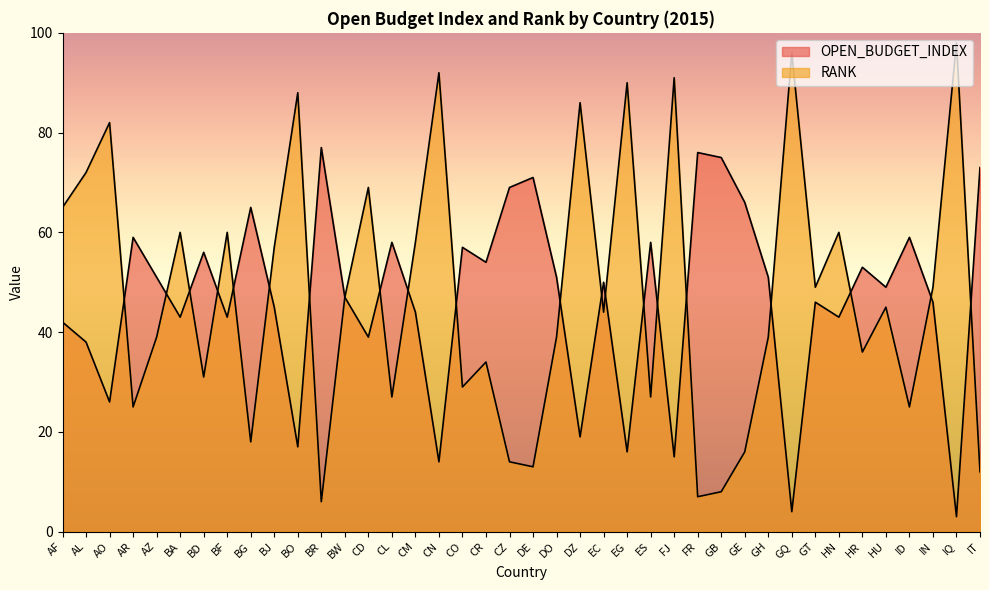

At which label is RANK closest to 52?

GT